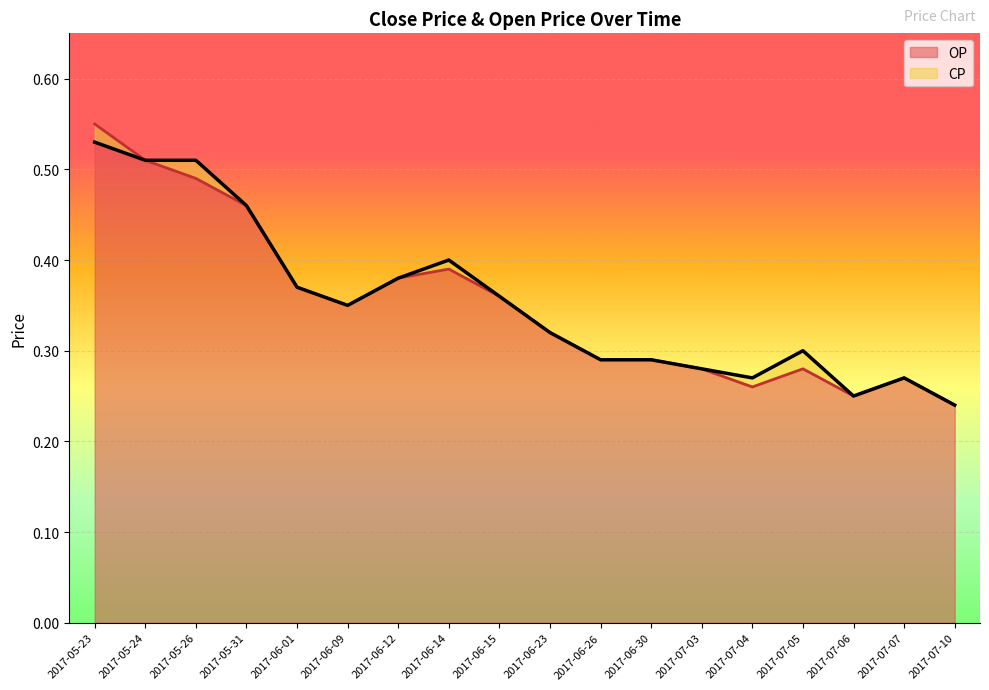

At which label does CP reach its minimum?

2017-07-10